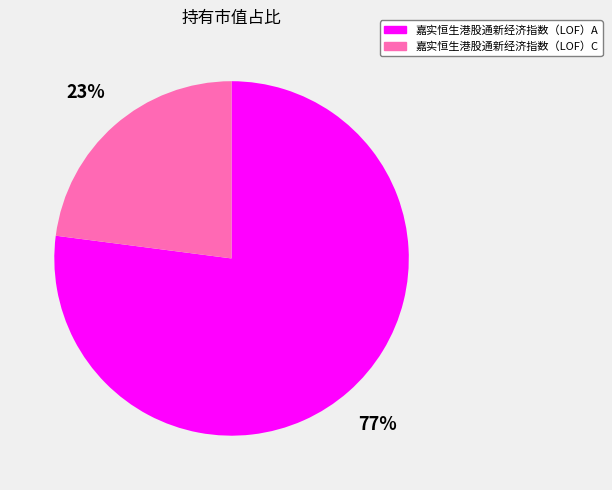

Is the sum of 嘉实恒生港股通新经济指数（LOF）A and 嘉实恒生港股通新经济指数（LOF）C greater than half?

Yes